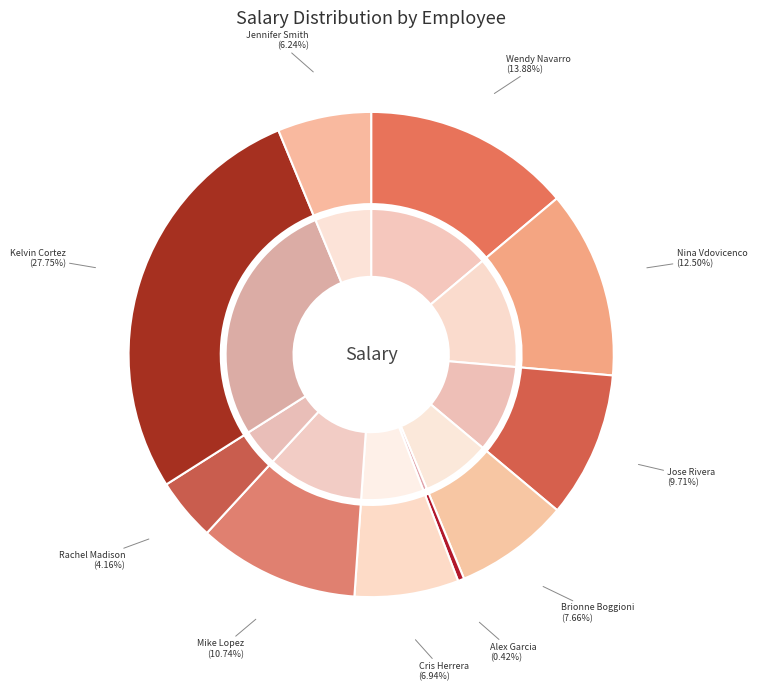

To the nearest percent, what is the combined percentage of Brionne Boggioni and Kelvin Cortez?

35%